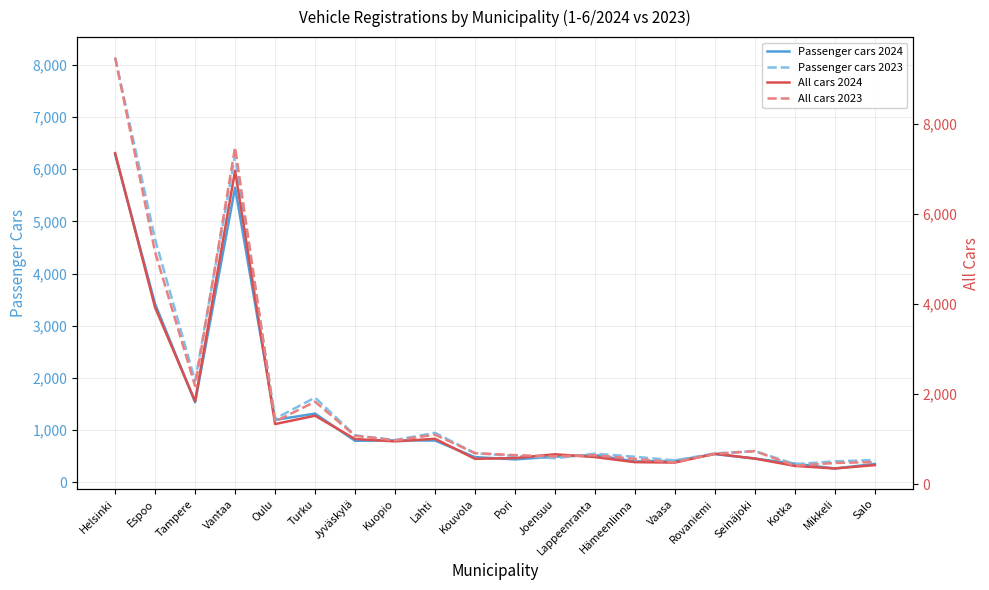

Reading left to right, what are all the values shown in this chart?

Passenger cars 2024: 6286	3417	1533	5648	1196	1316	795	803	800	482	439	489	523	398	412	540	454	356	264	351
Passenger cars 2023: 8140	4658	1942	6265	1219	1623	899	810	948	556	504	461	548	489	419	554	597	348	400	427
All cars 2024: 7346	3918	1840	6956	1334	1519	1002	950	1007	562	579	663	601	488	480	675	568	405	348	423
All cars 2023: 9465	5147	2177	7474	1390	1830	1075	971	1098	689	644	616	643	561	483	672	734	409	471	490